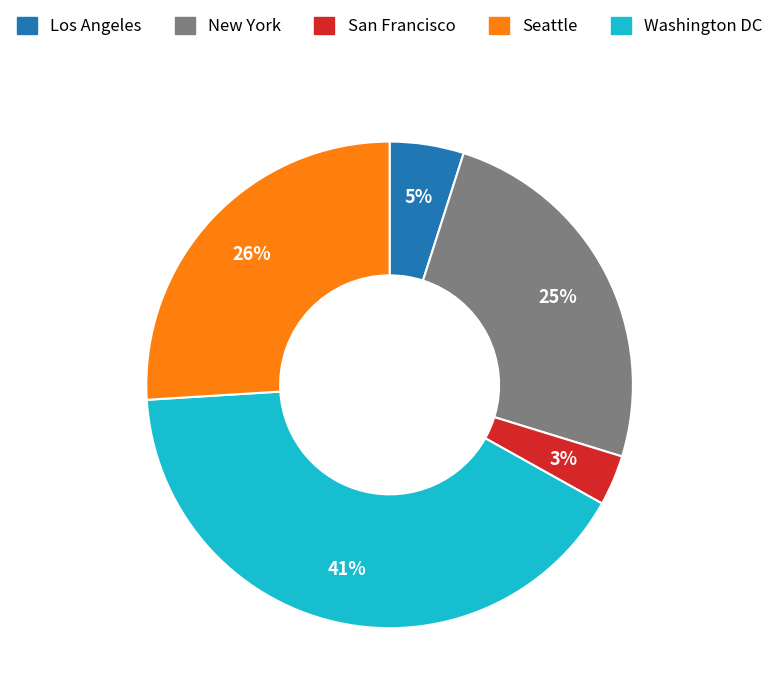

To the nearest percent, what is the difference between the largest and smallest slice percentages?

38%